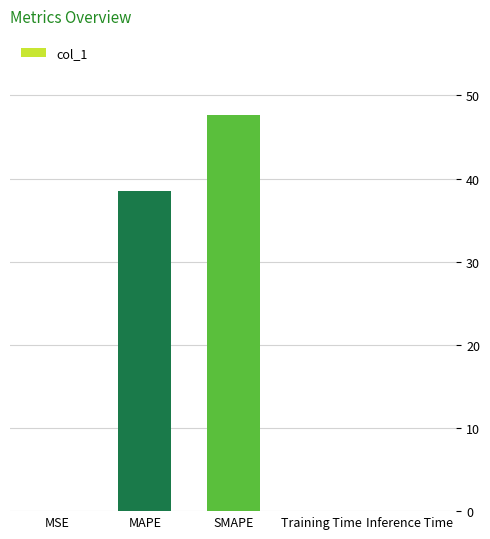

How many distinct data groups are displayed?

1